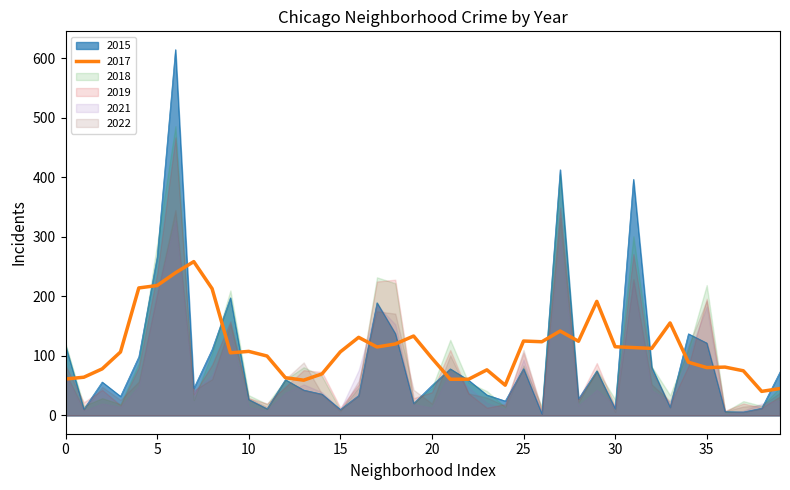

Is it true that 2015 equals 11.5 at 30?

True